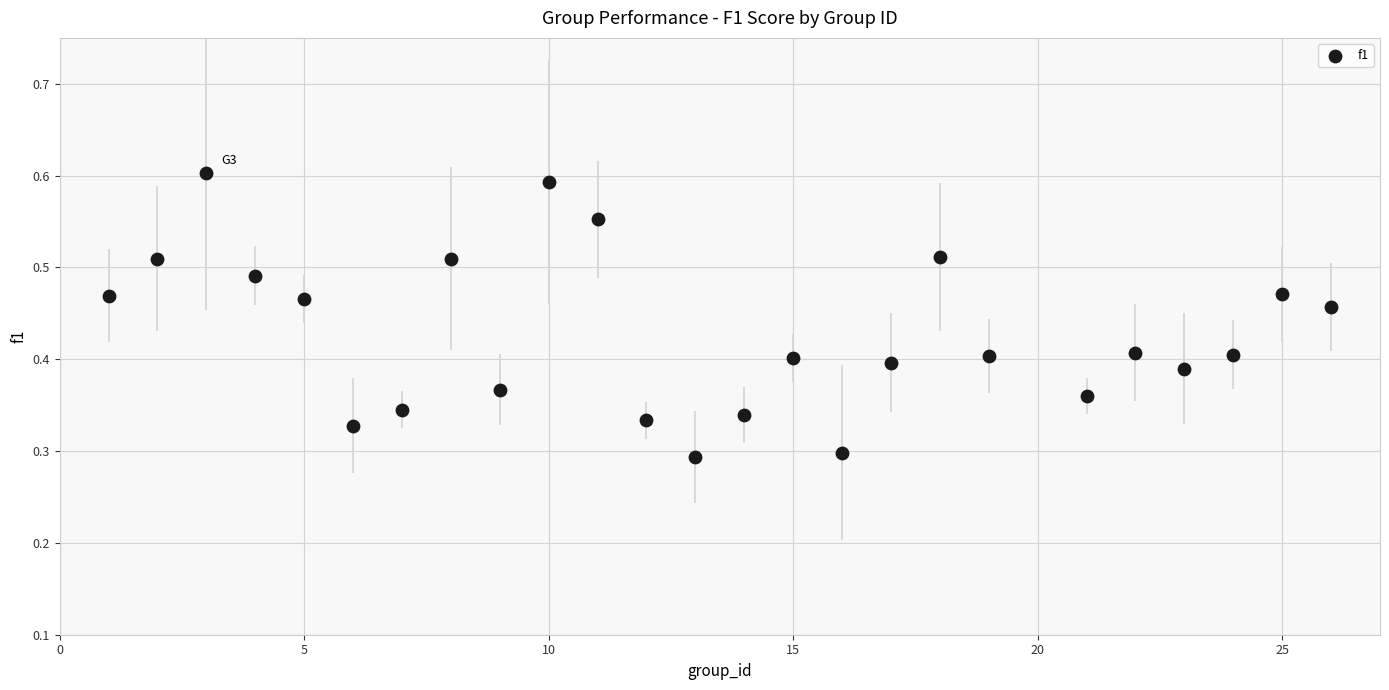

What is the range of X values (max minus min)?

25.0